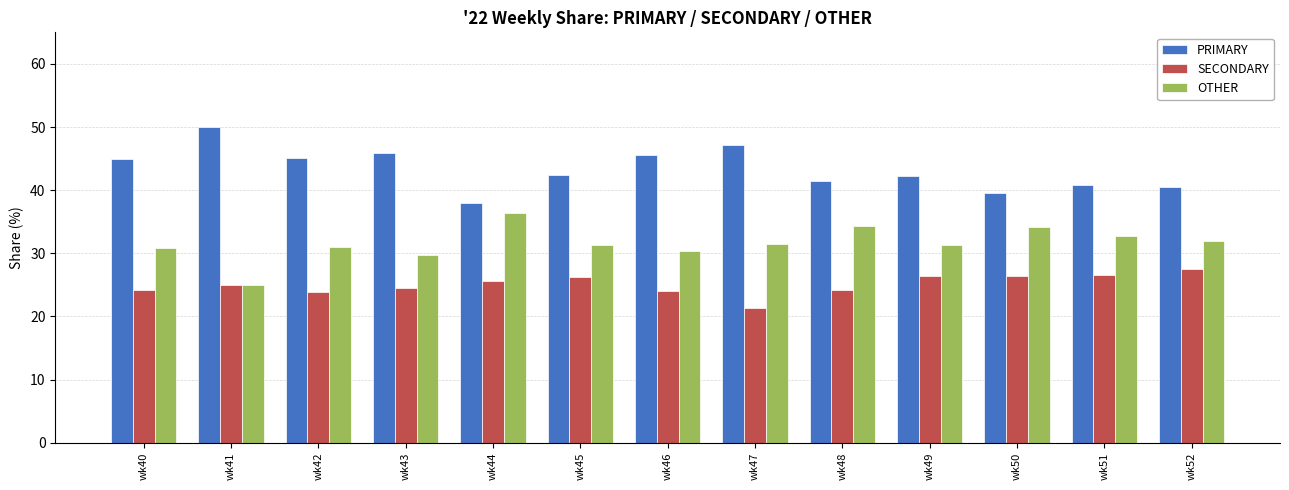

What are all the series names shown in the legend?

PRIMARY, SECONDARY, OTHER